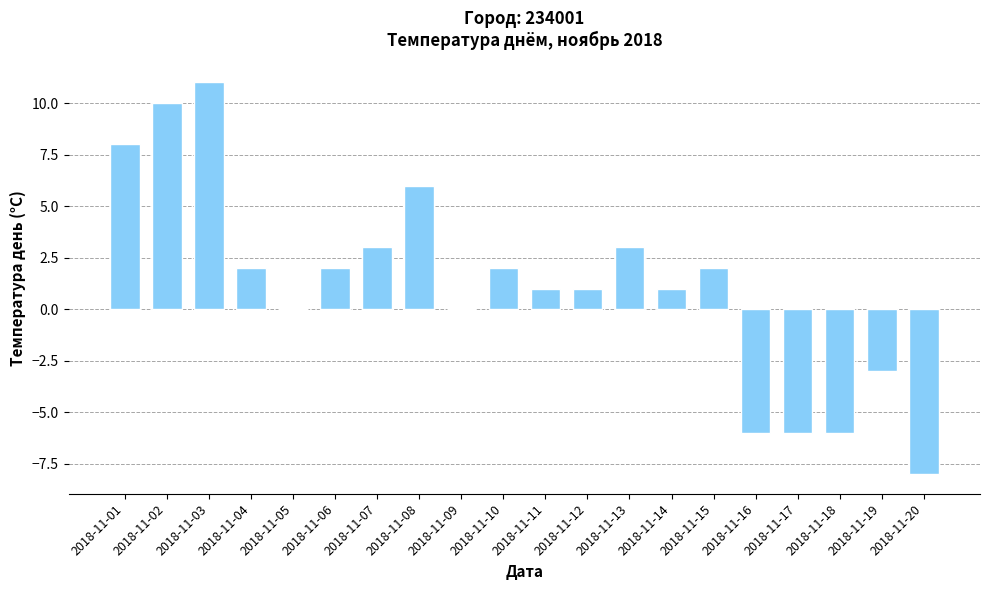

What is the average value?

1